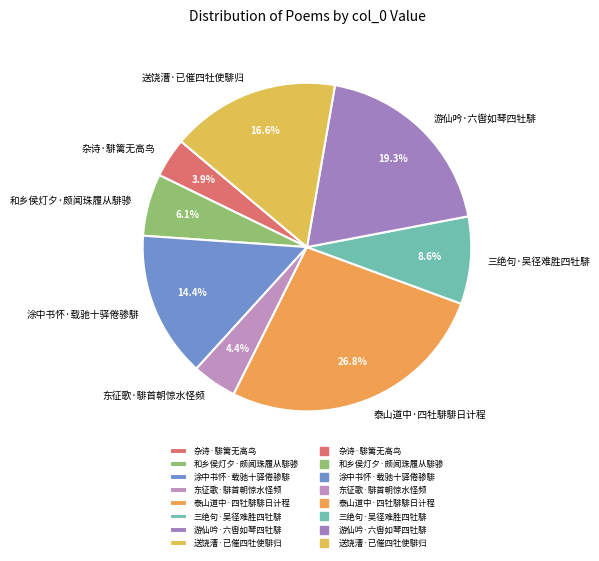

Which has a higher value, 东征歌·騑首朝惊水怪频 or 游仙吟·六辔如琴四牡騑?

游仙吟·六辔如琴四牡騑